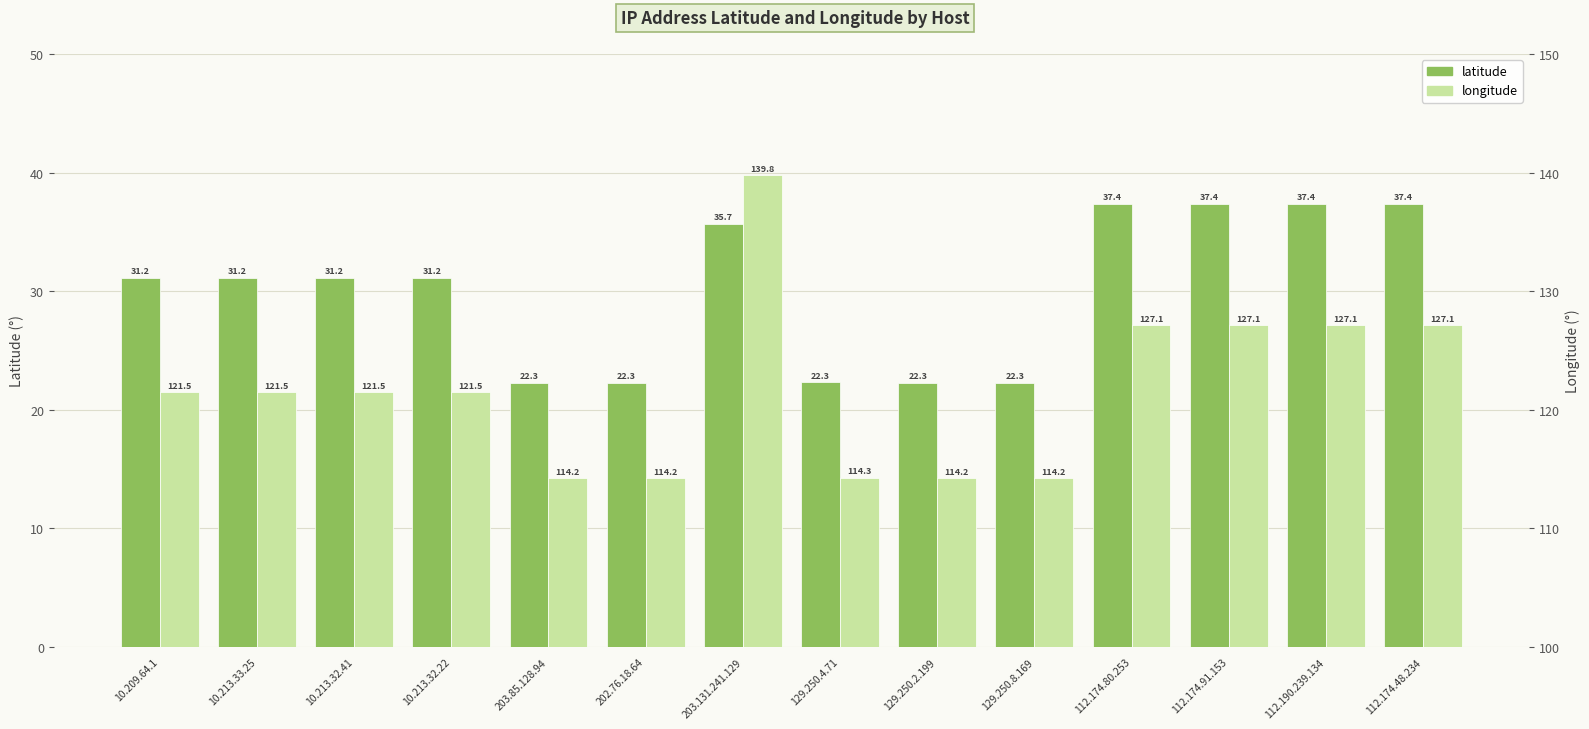

True or false: longitude has a value of 168.0 at 203.85.128.94.

False